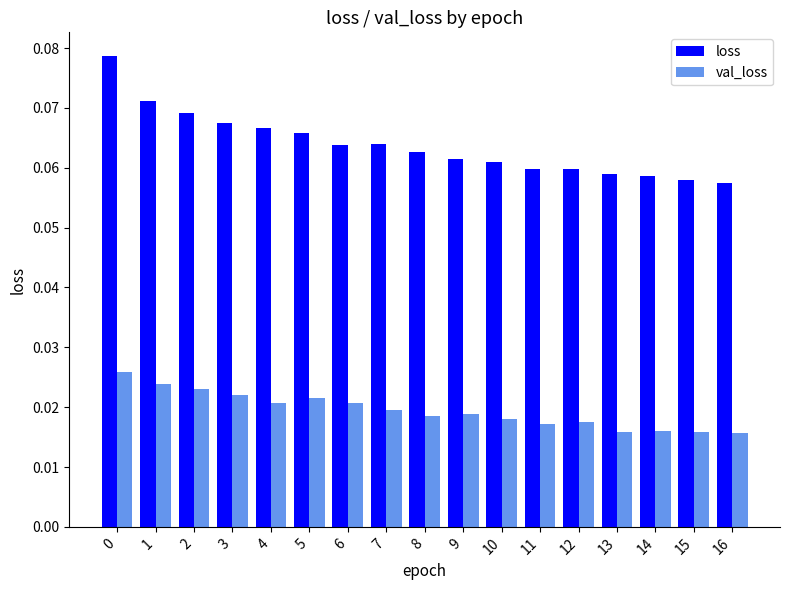

Which series has the largest range (max minus min)?

loss